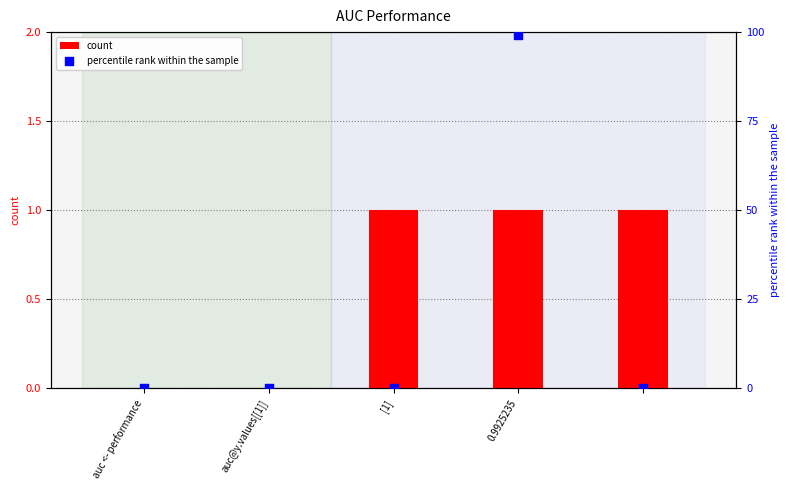

Which series has the largest total across all categories?

percentile rank within the sample